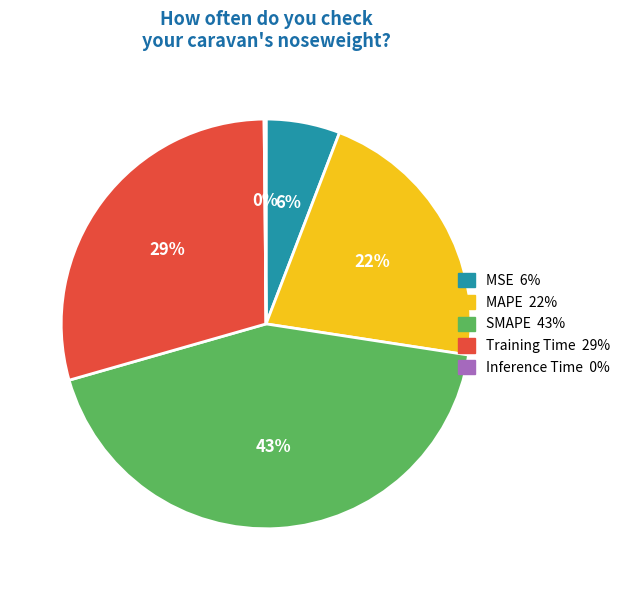

To the nearest percent, what portion does Training Time represent?

29%